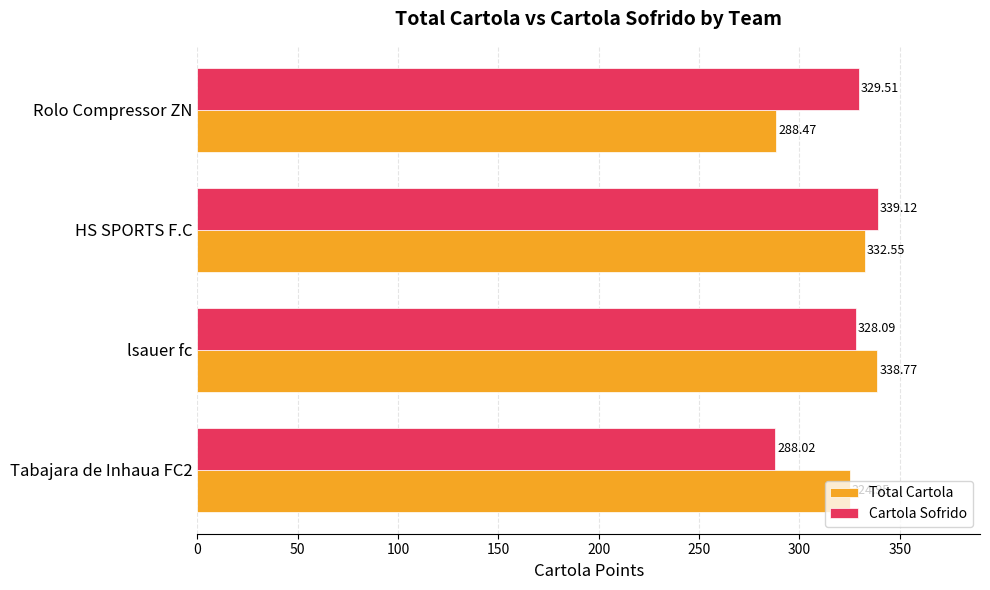

Which series has the largest range (max minus min)?

Cartola Sofrido